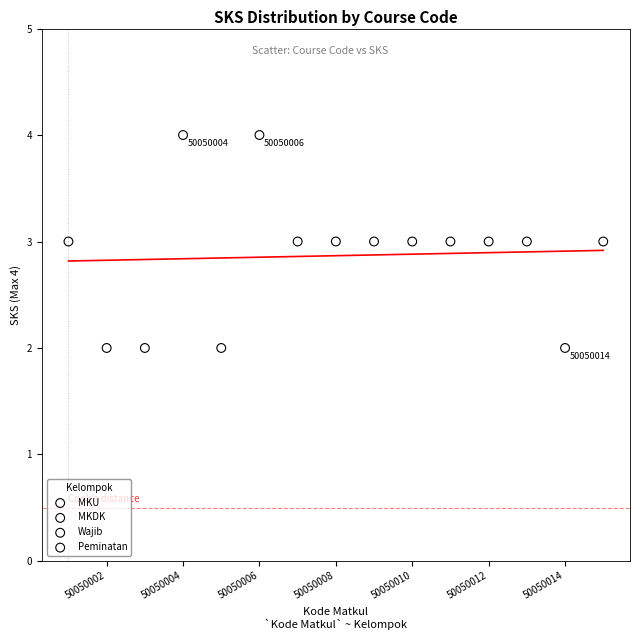

Which series reaches the maximum Y coordinate?

MKDK